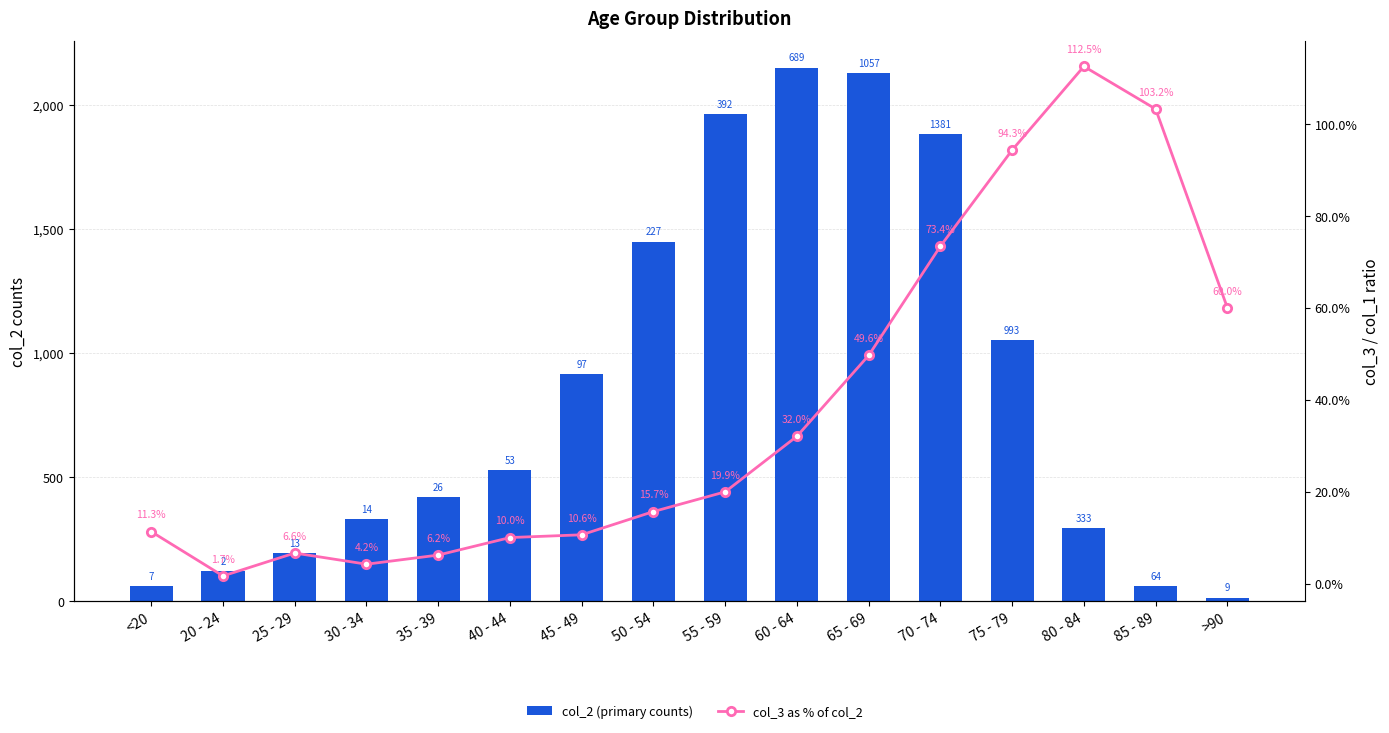

Reading right to left, transcribe all the data shown in this chart.

col_2 (primary counts): >90=15.0	85 - 89=62.0	80 - 84=296.0	75 - 79=1053.0	70 - 74=1882.0	65 - 69=2130.0	60 - 64=2151.0	55 - 59=1965.0	50 - 54=1450.0	45 - 49=915.0	40 - 44=530.0	35 - 39=420.0	30 - 34=333.0	25 - 29=196.0	20 - 24=121.0	<20=62.0
col_3 as % of col_2: >90=60.0	85 - 89=103.2	80 - 84=112.5	75 - 79=94.3	70 - 74=73.4	65 - 69=49.6	60 - 64=32.0	55 - 59=19.9	50 - 54=15.7	45 - 49=10.6	40 - 44=10.0	35 - 39=6.2	30 - 34=4.2	25 - 29=6.6	20 - 24=1.7	<20=11.3